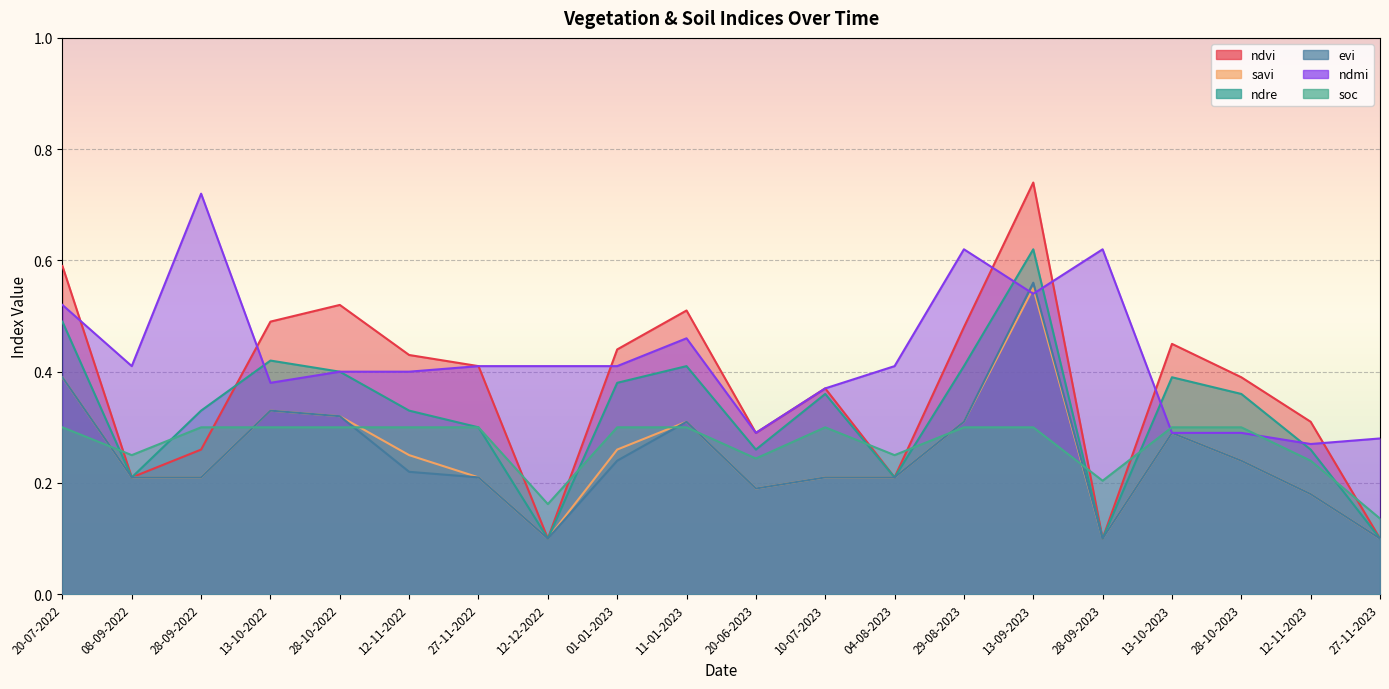

What is the sum of the ndvi values at 12-11-2023 and 29-08-2023?

0.8